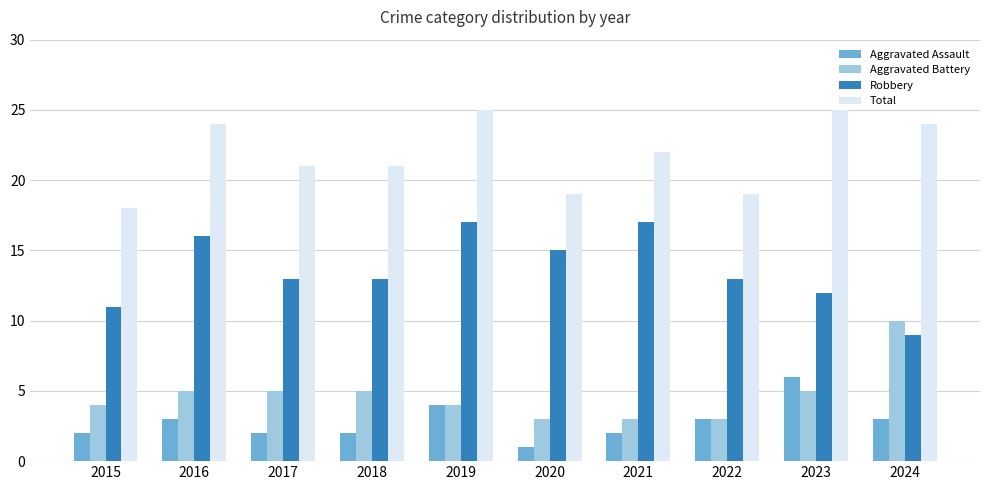

What is the spread (max minus min) of values at 2019?

21